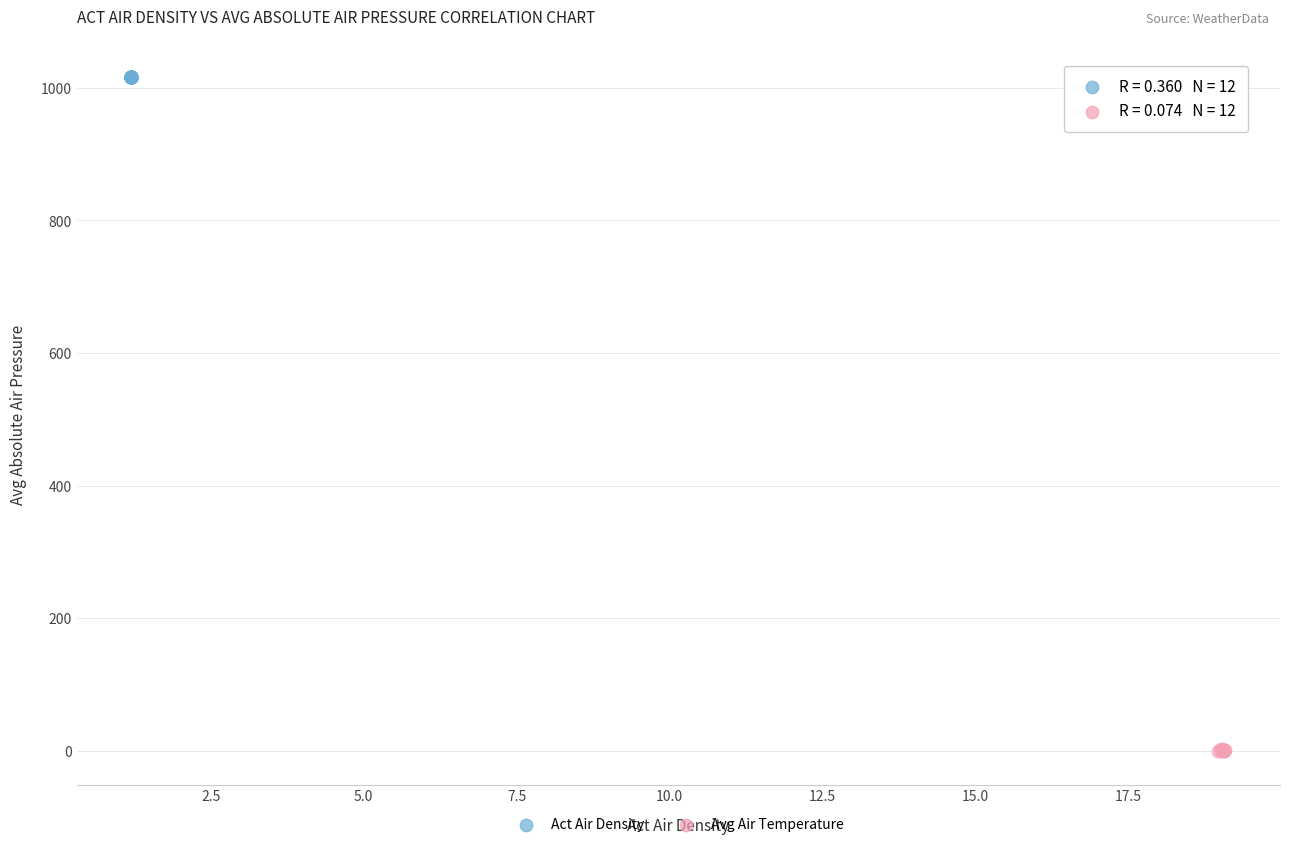

Which series reaches the maximum Y coordinate?

Act Air Density